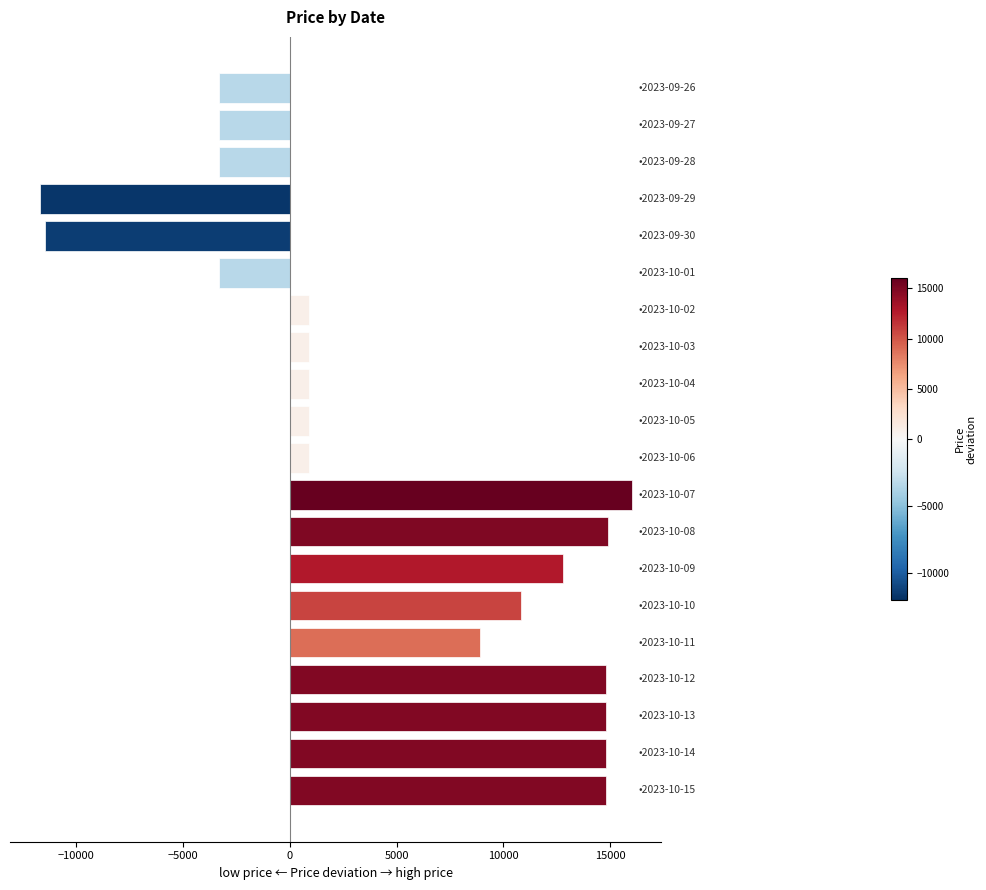

What is the average value?

4540